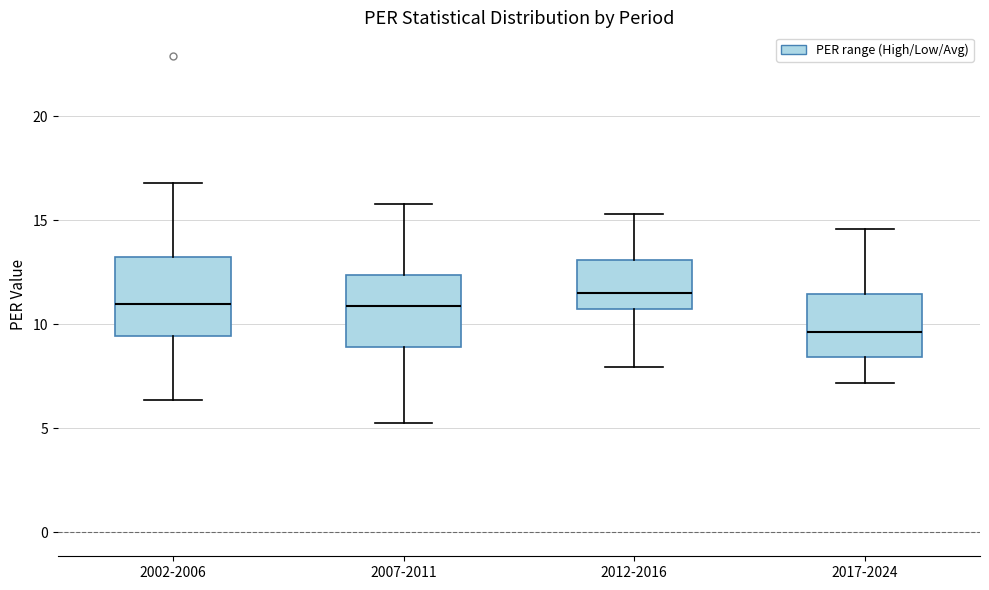

Where is the lower edge of the box for 2002-2006 on the y-axis? The values are not printed on the chart, so give them approximately, as read against the axis.

9.5